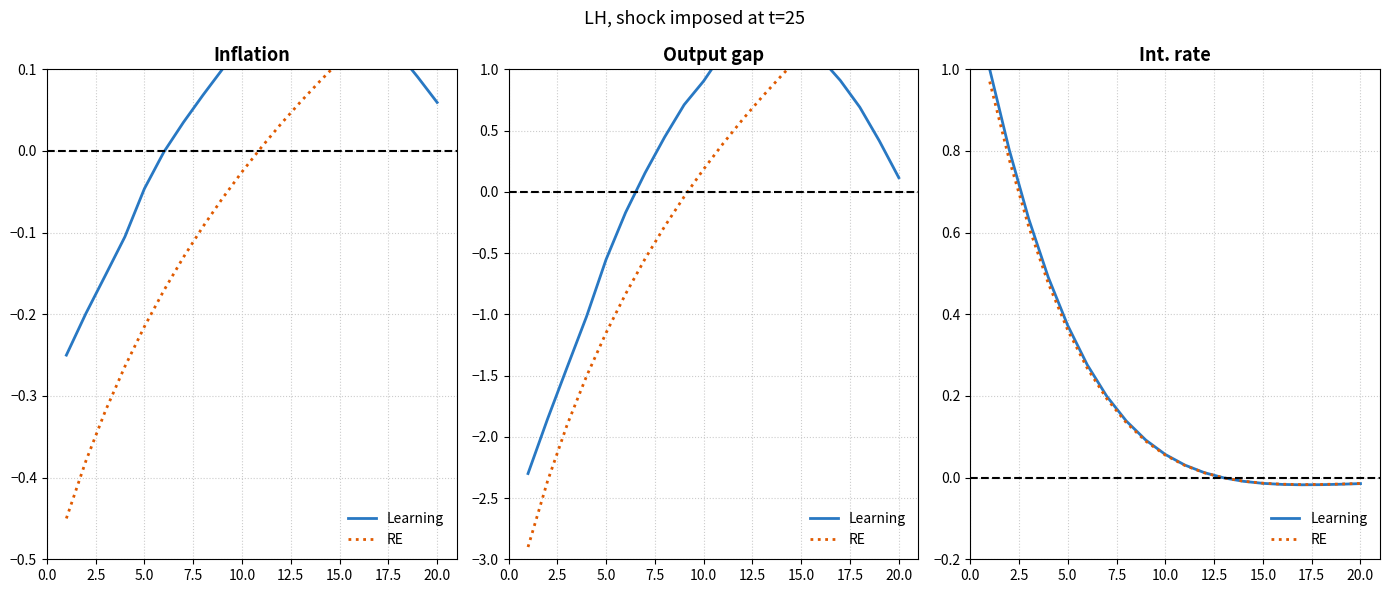

What is the value of the Learning point at the 4th from the left?

0.5